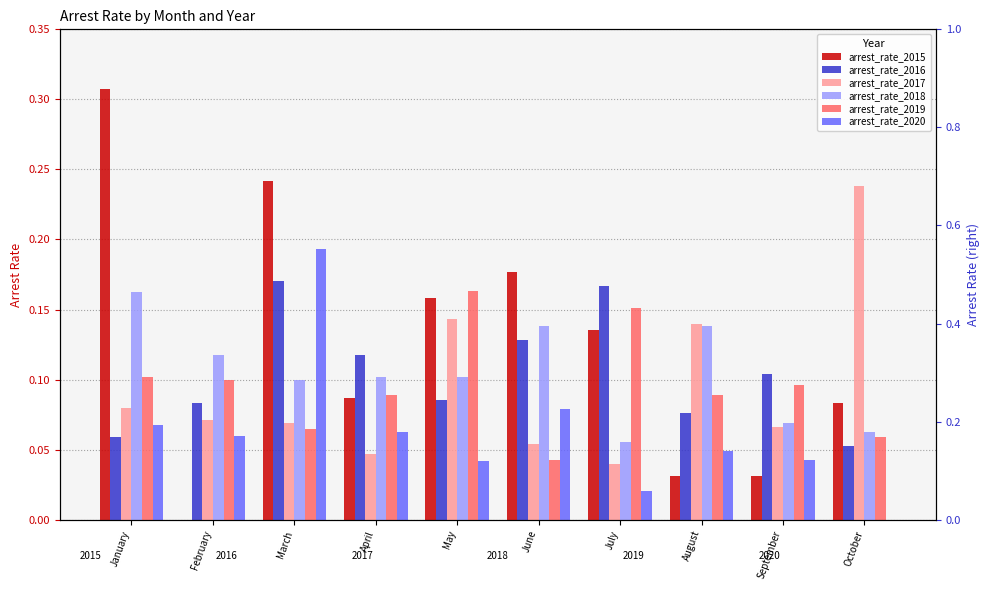

At which category is the sum across all series the highest?

March